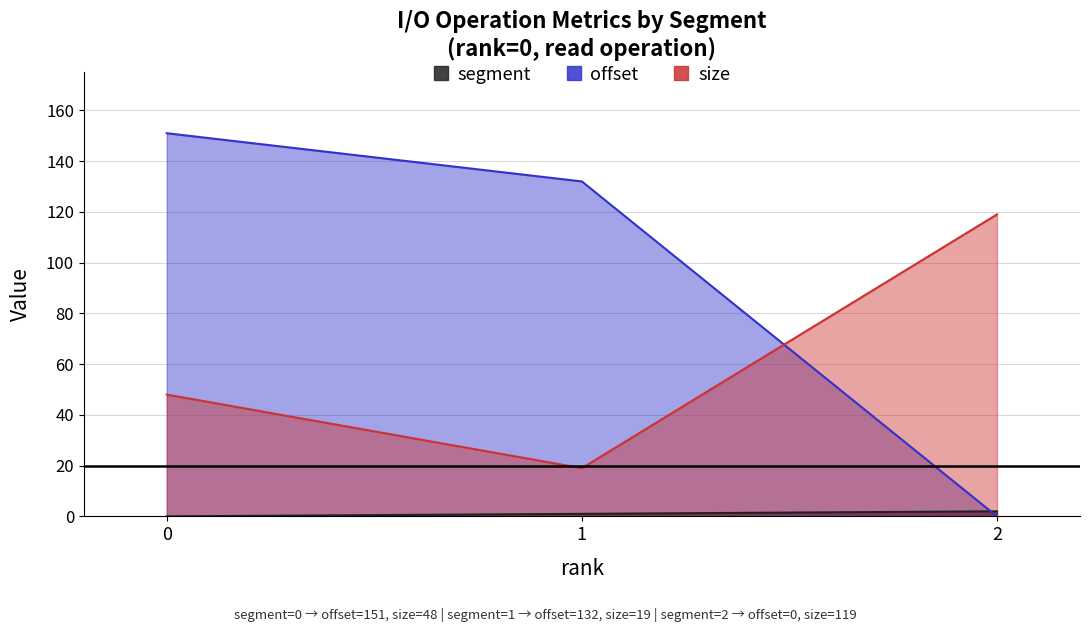

The value of offset at 0 is 151. True or false?

True